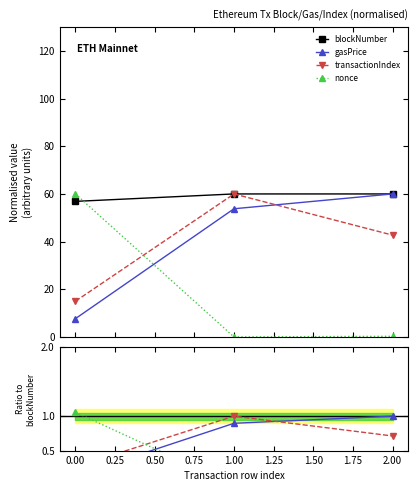

The transactionIndex series shows 20.1 at 2. True or false?

False